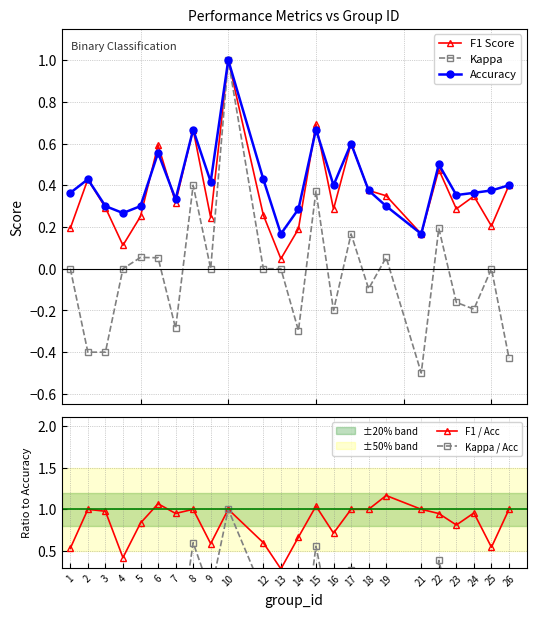

Between 8 and 6, which is larger?

8